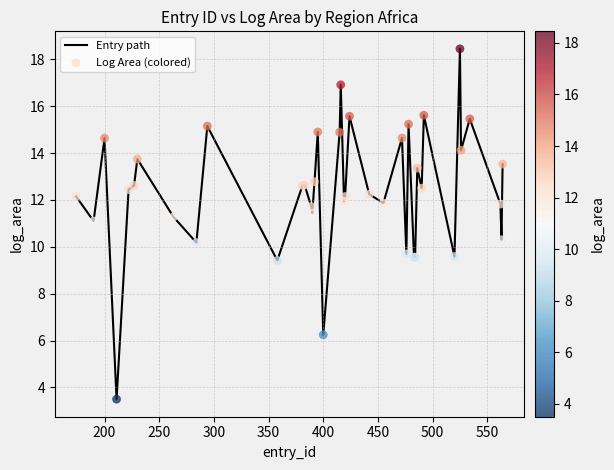

What is the smallest value displayed?

3.5